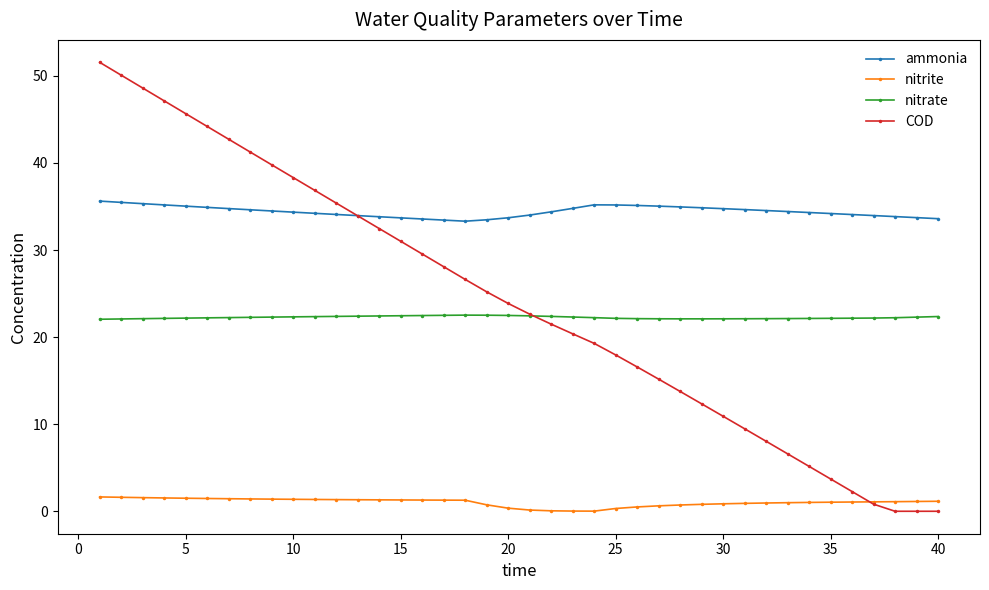

Rank the series by their maximum value, from lowest to highest.

nitrite, nitrate, ammonia, COD